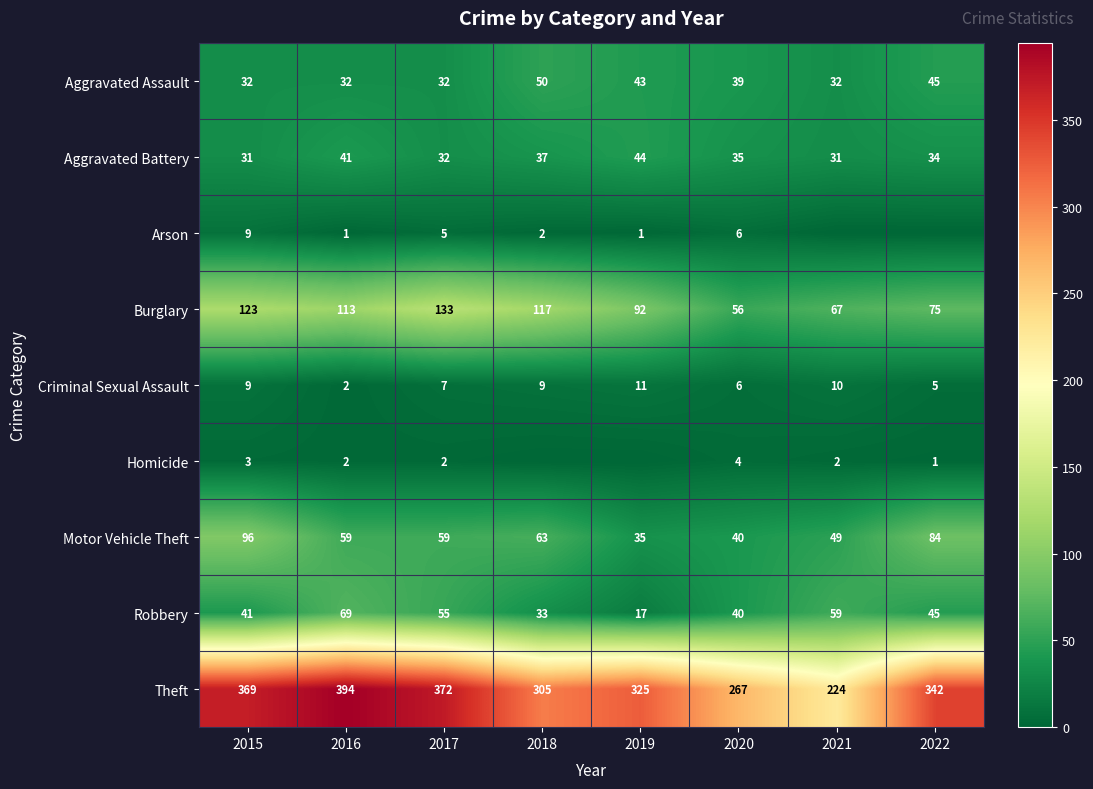

What is the highest value of the Criminal Sexual Assault series?

11